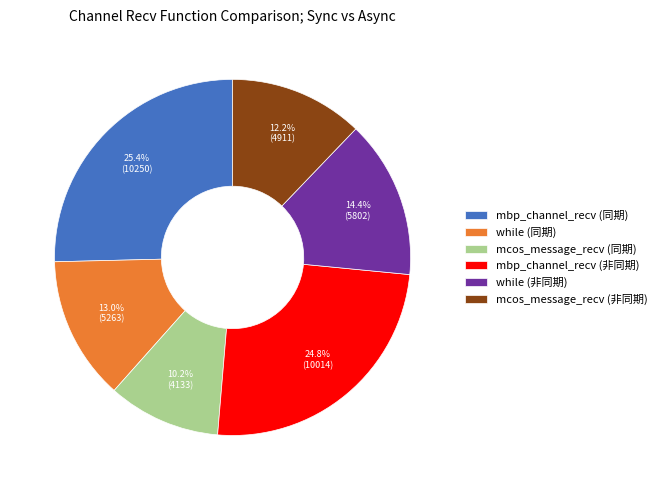

Which has a higher value, mbp_channel_recv (非同期) or while (同期)?

mbp_channel_recv (非同期)